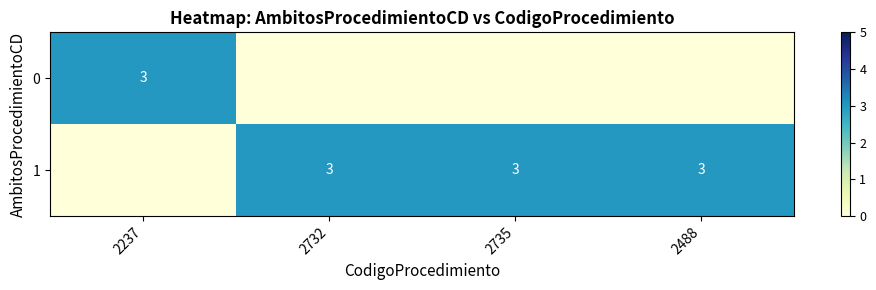

True or false: 1 has a value of 5 at 2732.

False